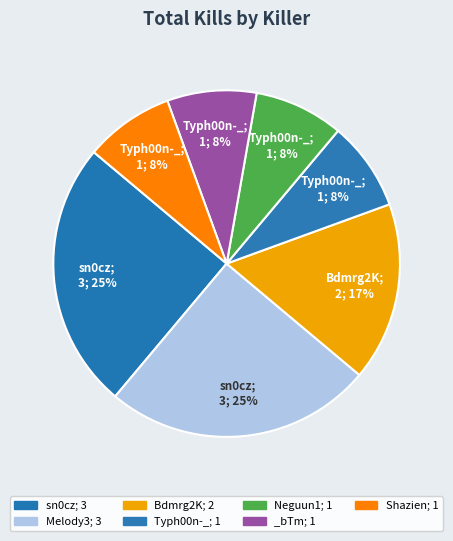

To the nearest percent, what portion does Neguun1 represent?

8%